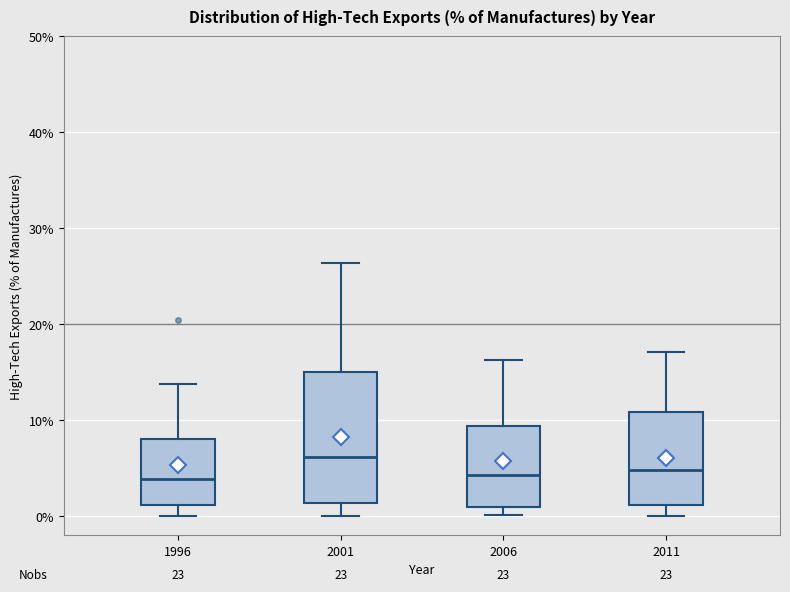

Reading left to right, read every box against the y-axis: the position of its median line, the range the box covers, and the ends of its whiskers. The values are not printed on the chart, so give them approximately, as read against the axis.

1996: median 4, box 1 to 8, whiskers 0 to 14
2001: median 6, box 1 to 15, whiskers 0 to 26
2006: median 4, box 1 to 9, whiskers 0 to 16
2011: median 5, box 1 to 11, whiskers 0 to 17